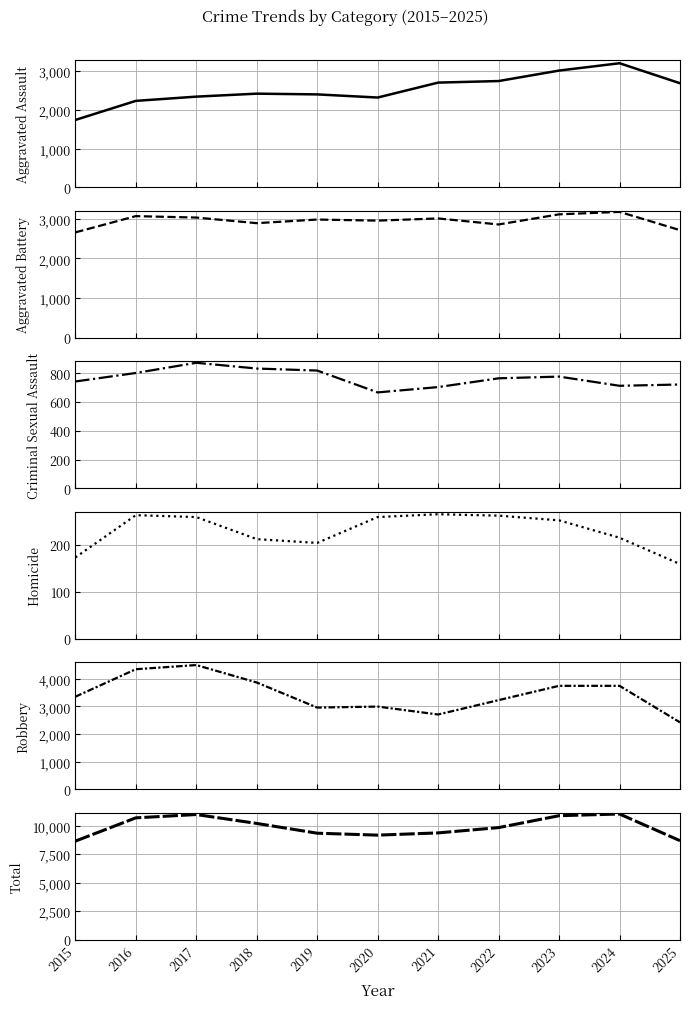

Which series has the largest total across all categories?

Total